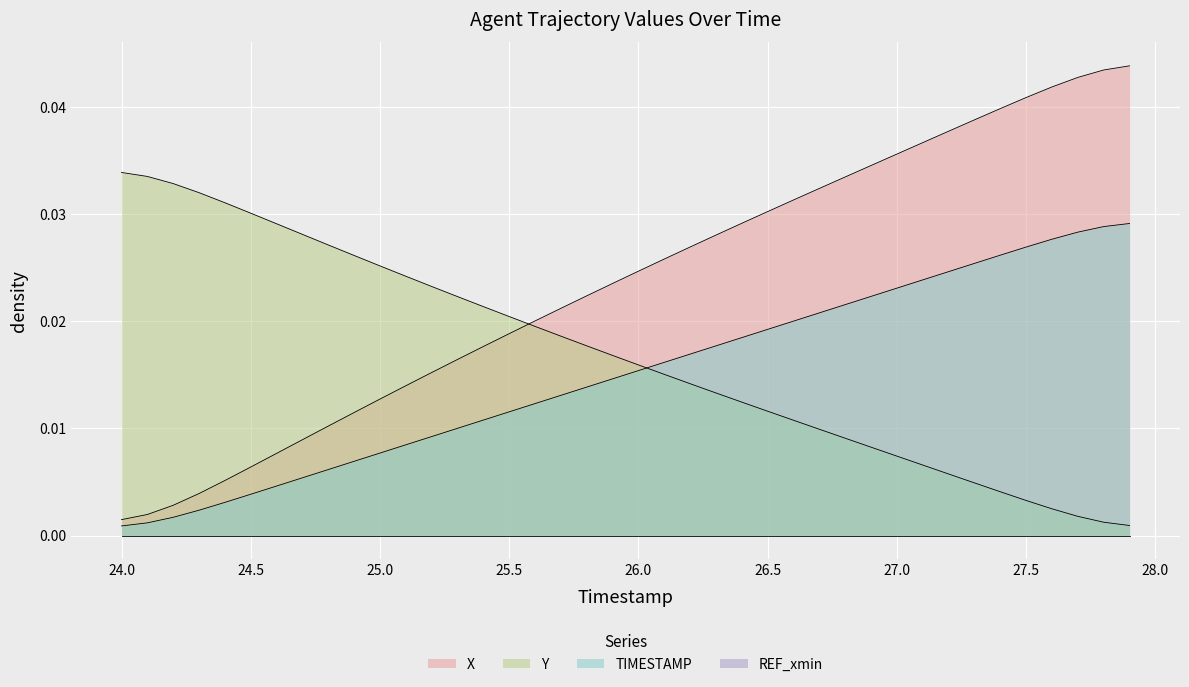

Which series has the largest total across all categories?

X